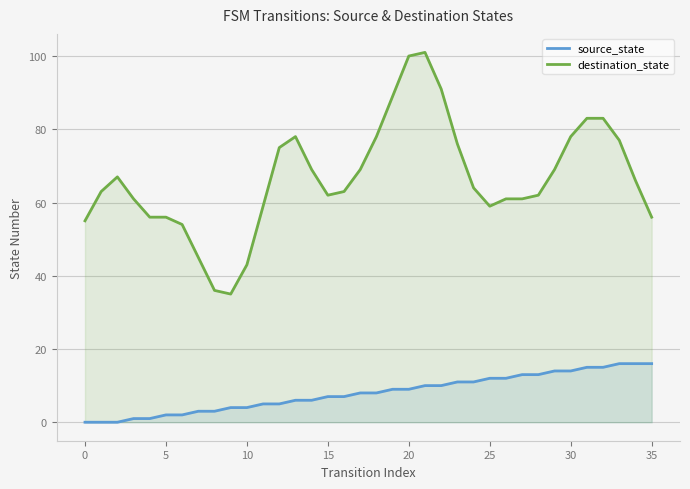

True or false: source_state and destination_state cross at least once.

False